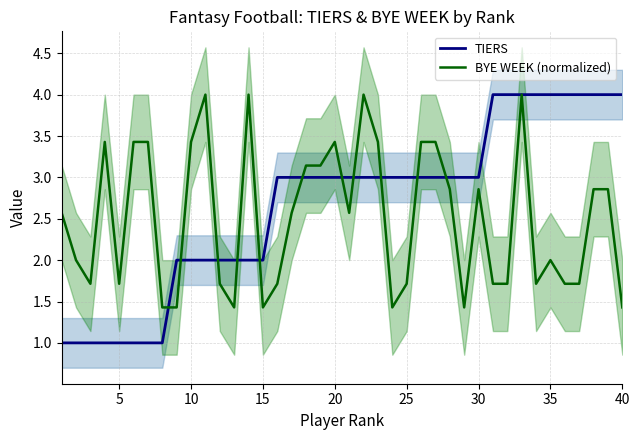

After their last crossing, which series has the higher values: TIERS or BYE WEEK (normalized)?

TIERS